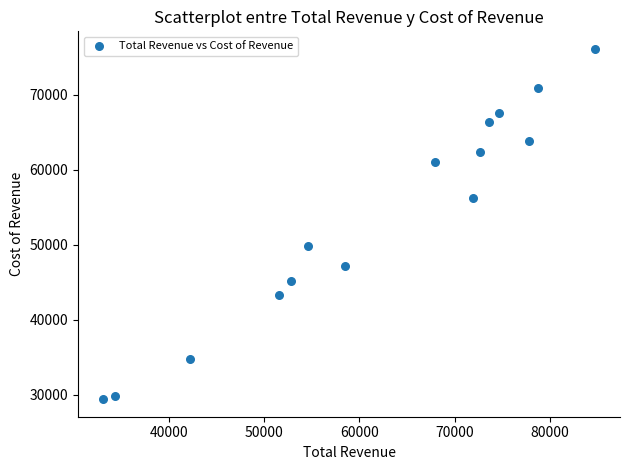

What is the range of X values (max minus min)?

51800